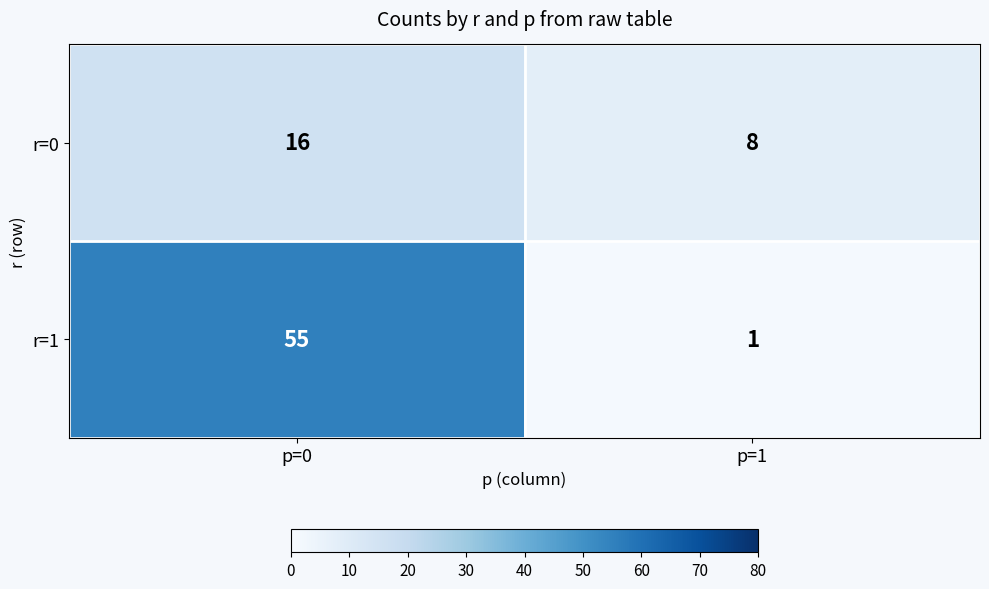

How many data points does each series have?

2